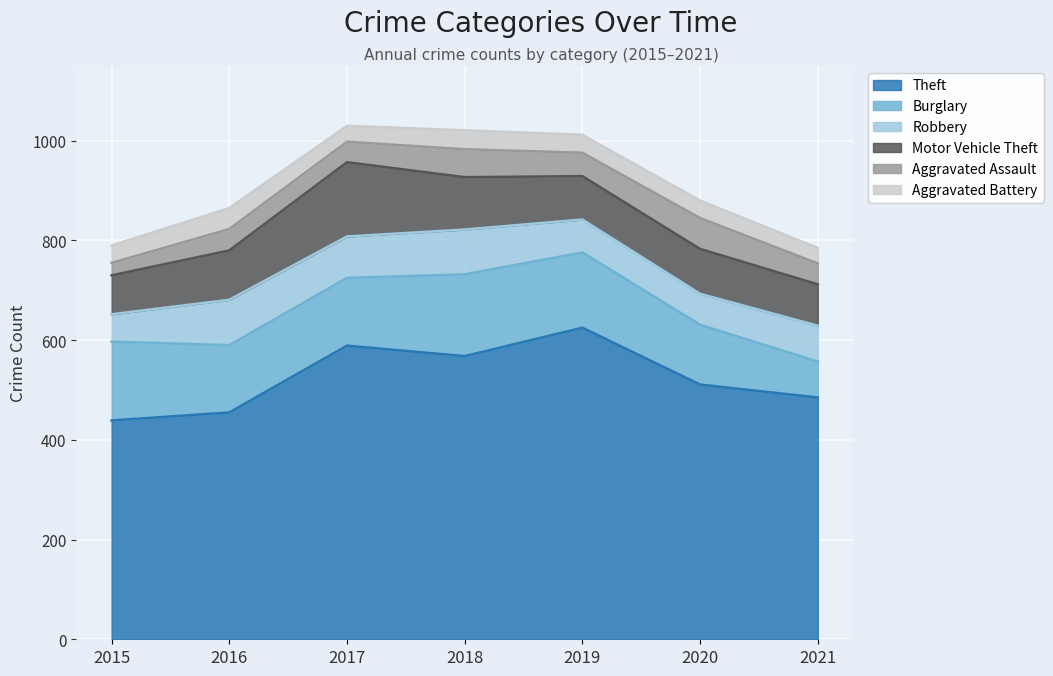

What is the difference between the Theft values at 2016 and 2021?

30